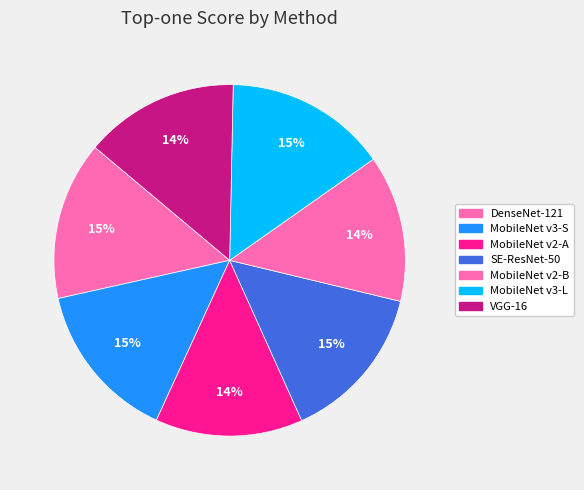

Is it true that SE-ResNet-50 is 4% of the pie?

False